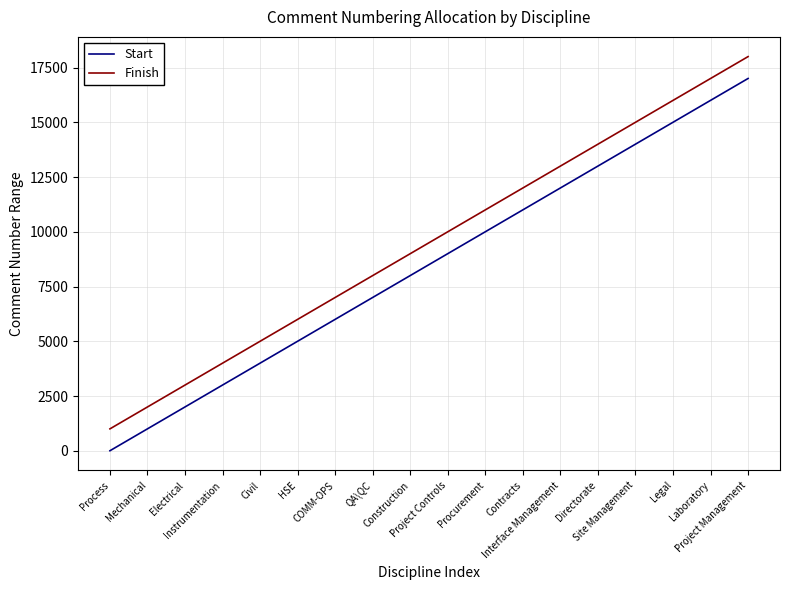

Which label corresponds to the smallest value in the chart?

Process